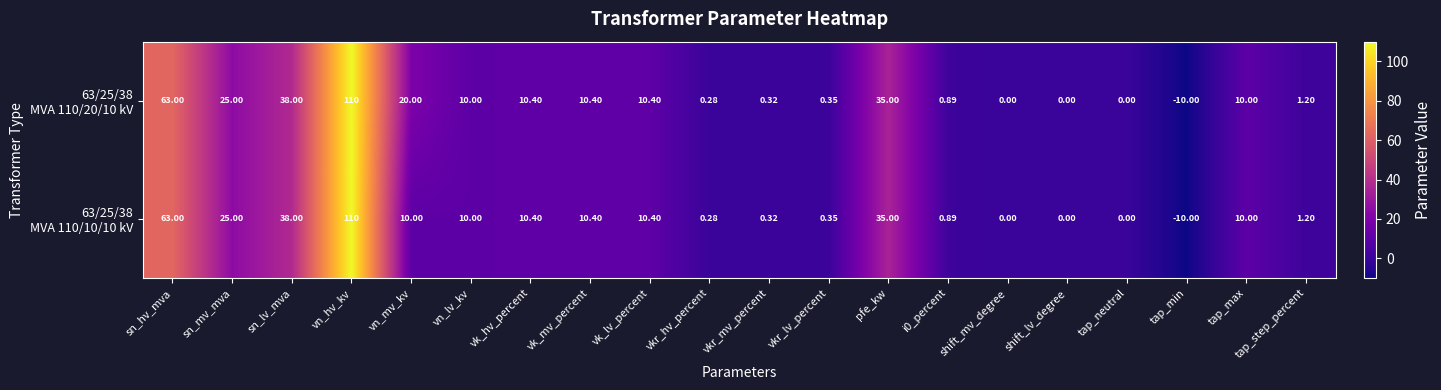

At how many categories does at least one series exceed 20?

5